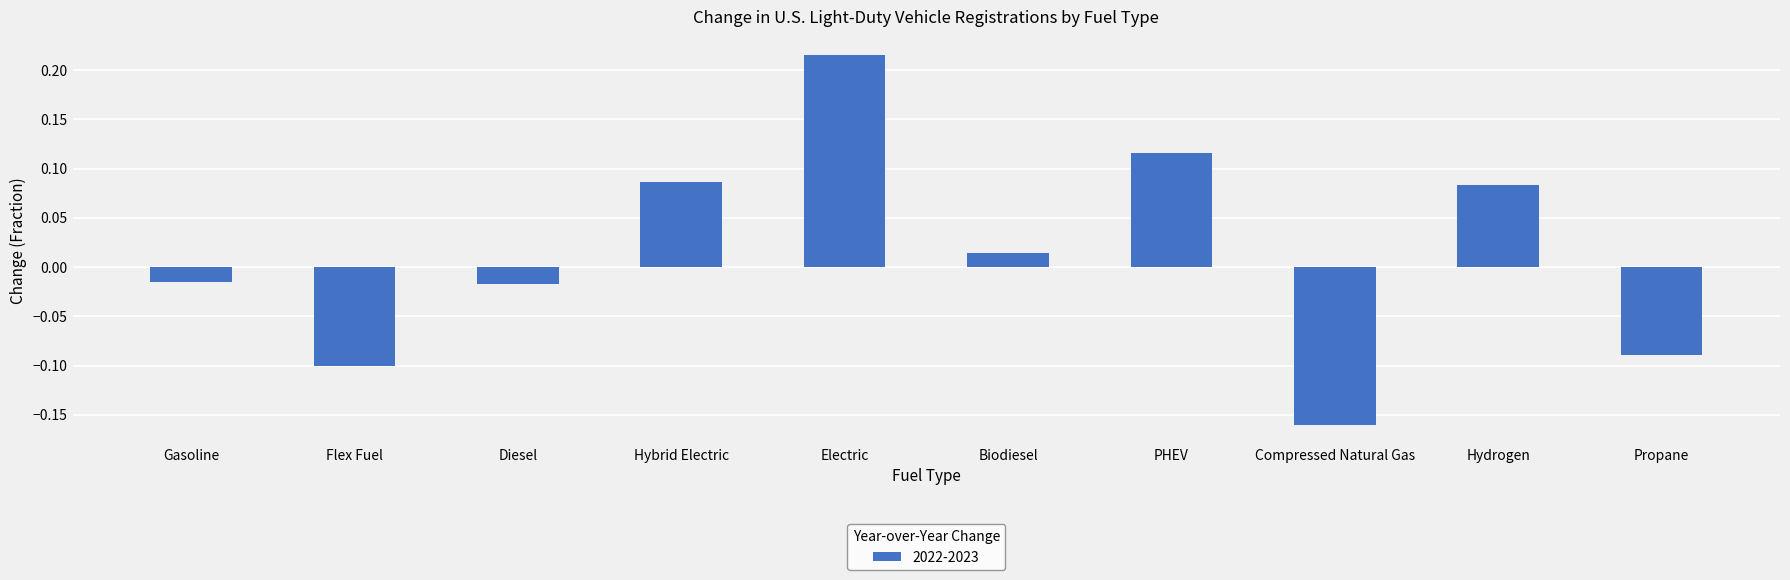

Are the bars horizontal?

No